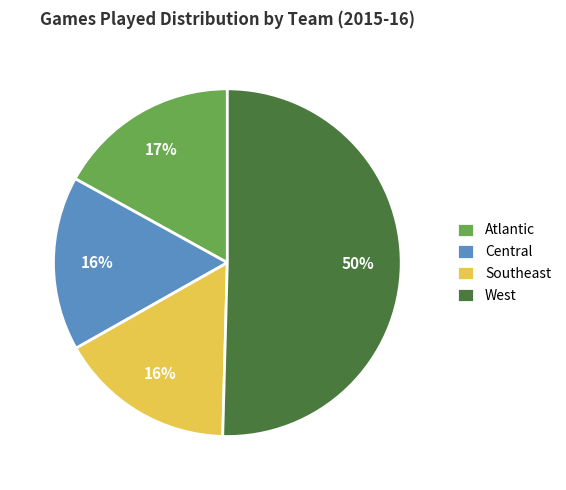

To the nearest percent, what portion does Southeast represent?

16%